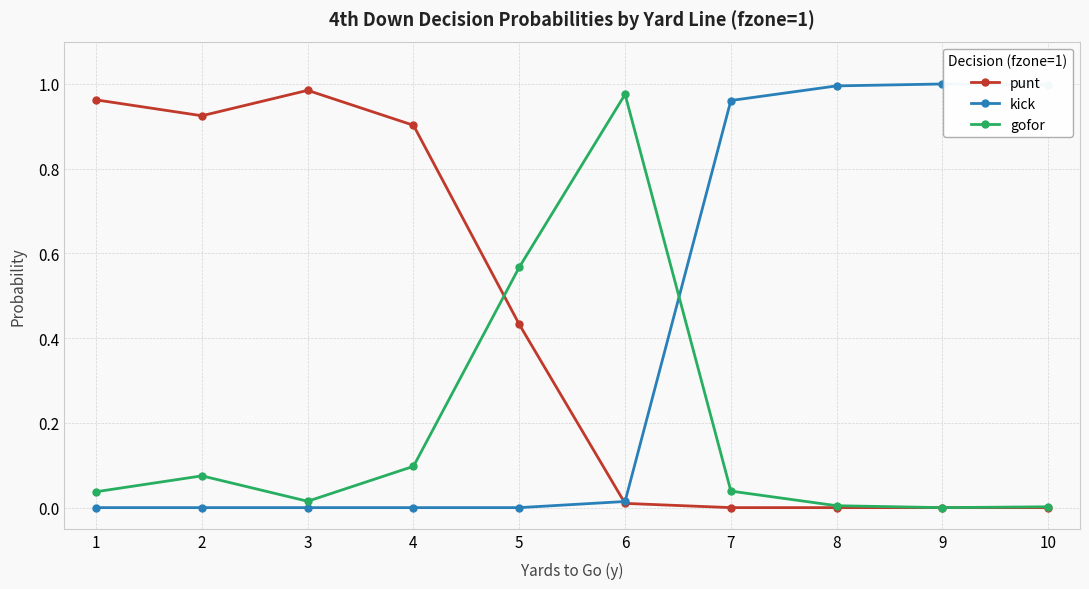

What are all the series names shown in the legend?

punt, kick, gofor